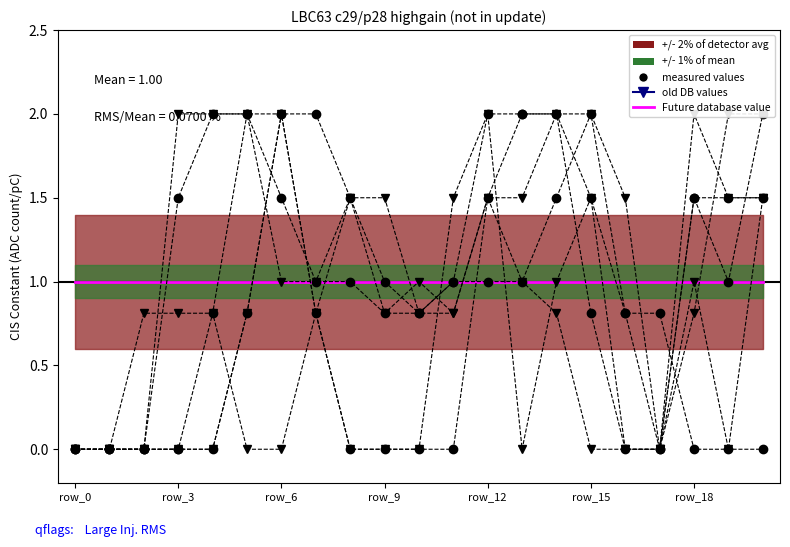

Is this an area chart (filled region under the line)?

No